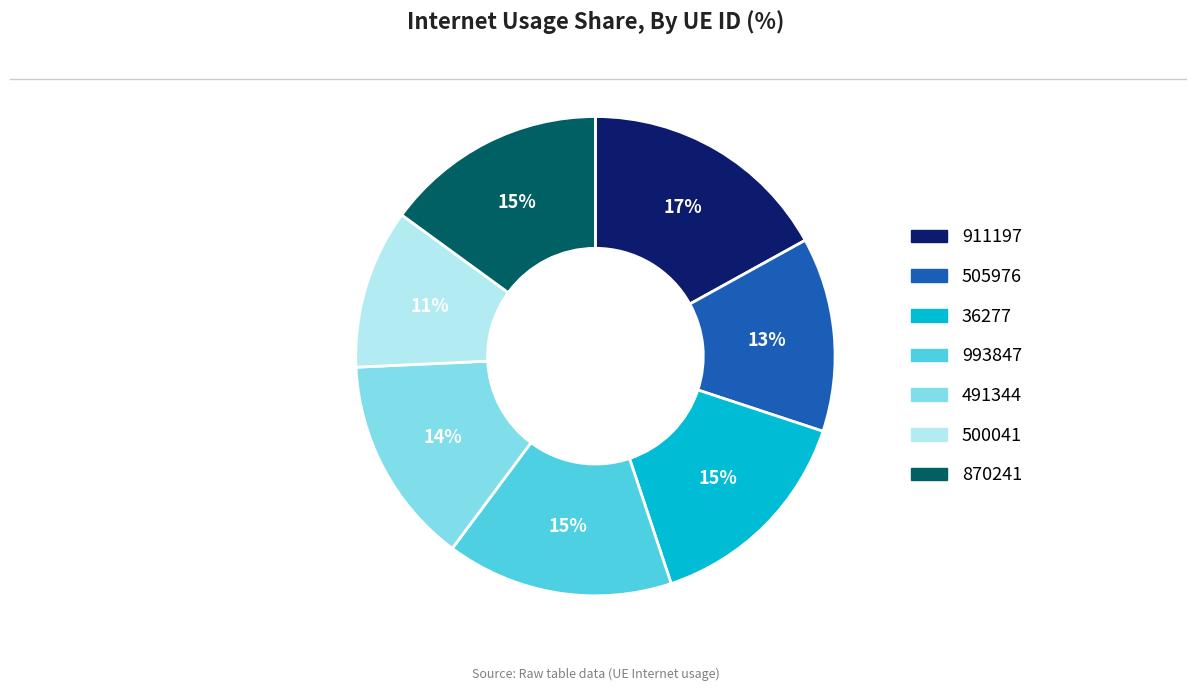

Does any single category account for the majority?

No